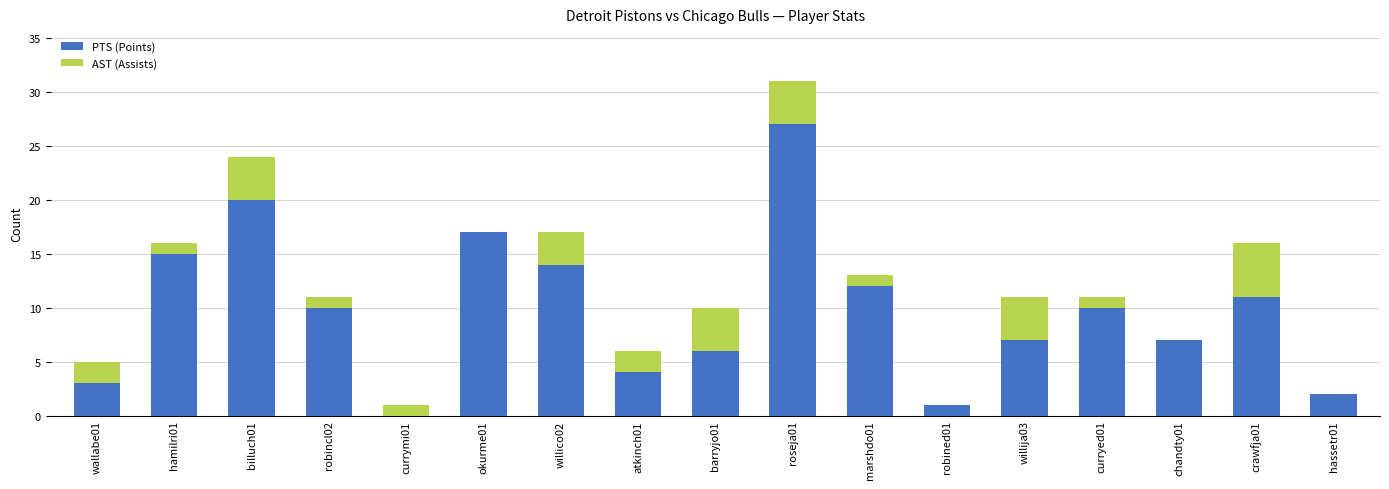

True or false: PTS (Points) has a value of 17 at crawfja01.

False